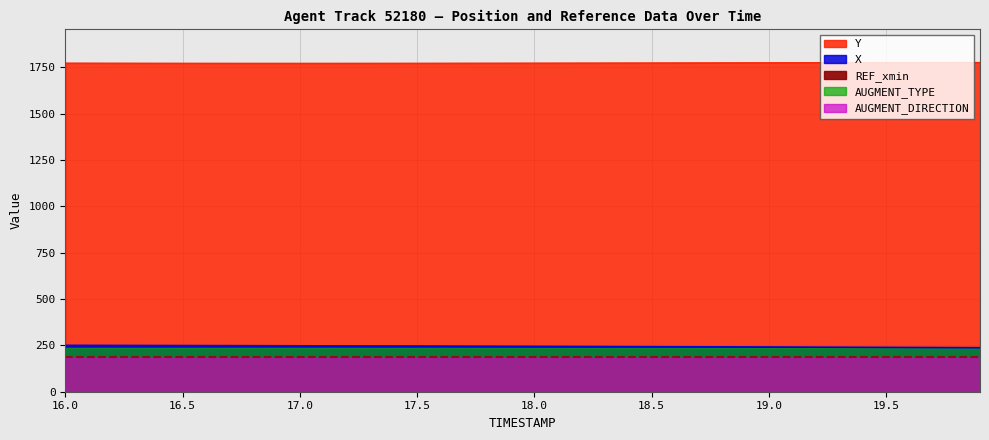

Rank the categories by X value from highest to lowest.

0, 1, 2, 3, 4, 5, 6, 7, 8, 9, 10, 11, 12, 13, 14, 15, 16, 17, 18, 19, 20, 21, 22, 23, 24, 25, 26, 27, 28, 29, 30, 31, 32, 33, 34, 35, 36, 37, 38, 39